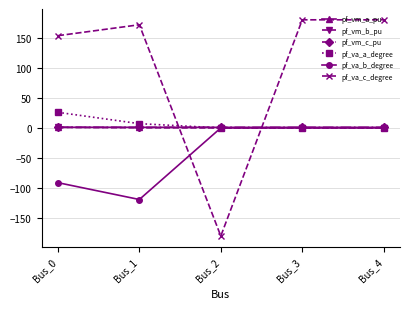

What is the greatest value displayed?

180.0